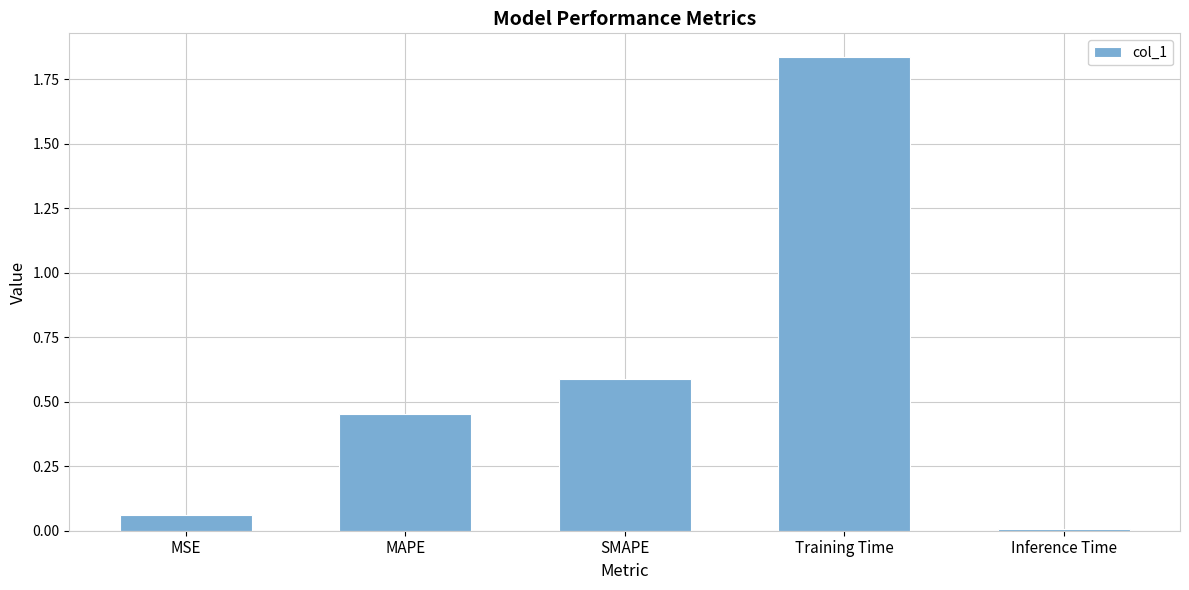

What is the label of the 1st bar from the right?

Inference Time